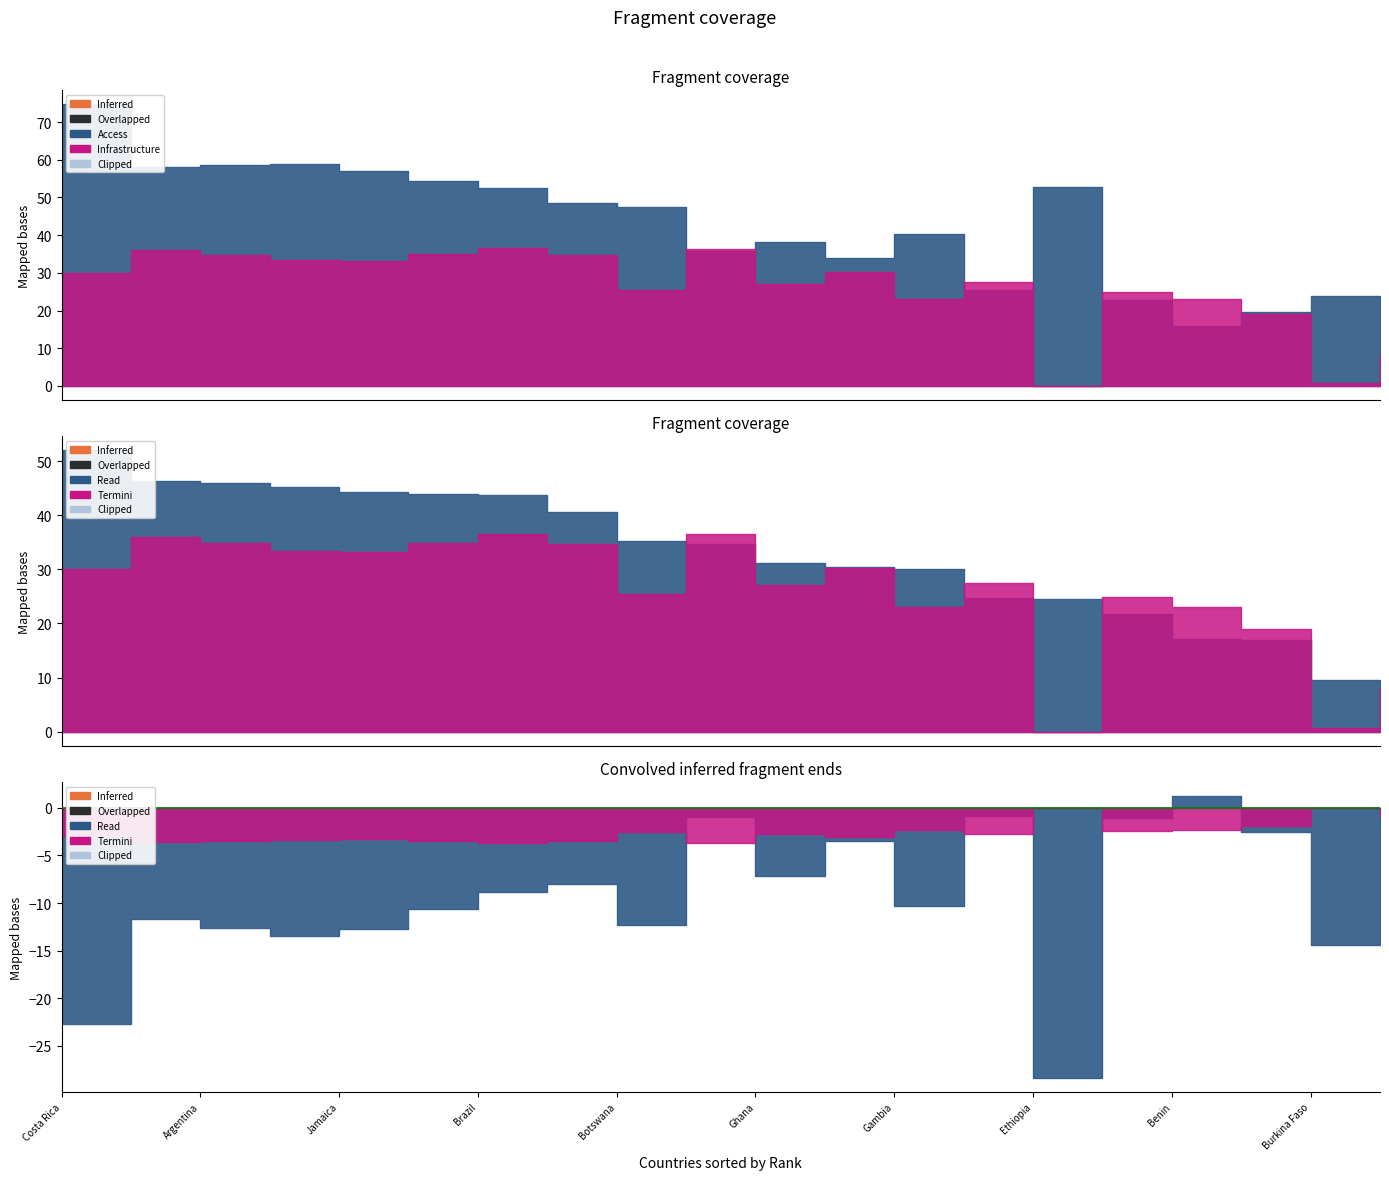

How many times do Infrastructure and Access cross each other?

6